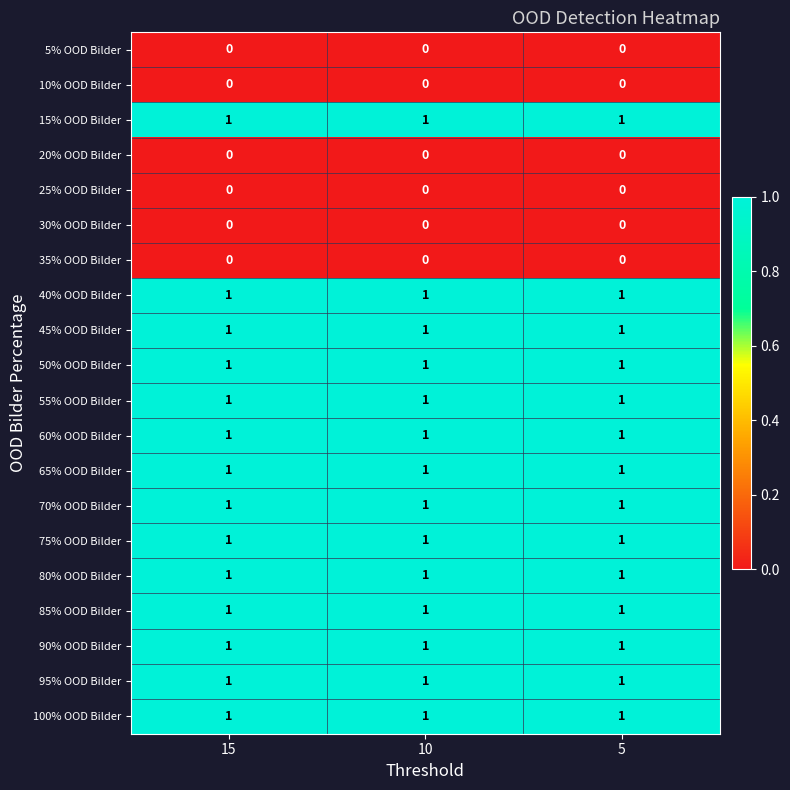

The value of 15% OOD Bilder at 15 is 0. True or false?

False